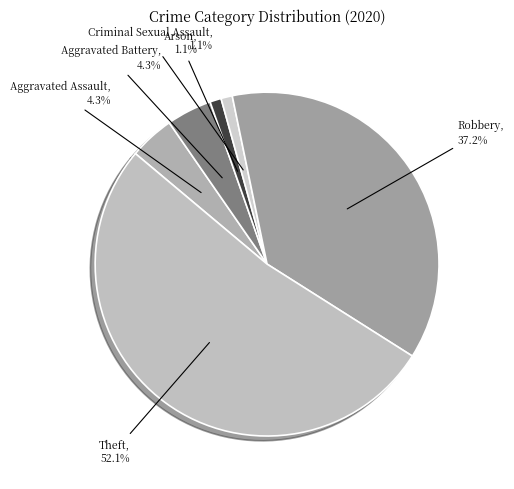

Combined, do Criminal Sexual Assault and Theft account for over 50%?

Yes